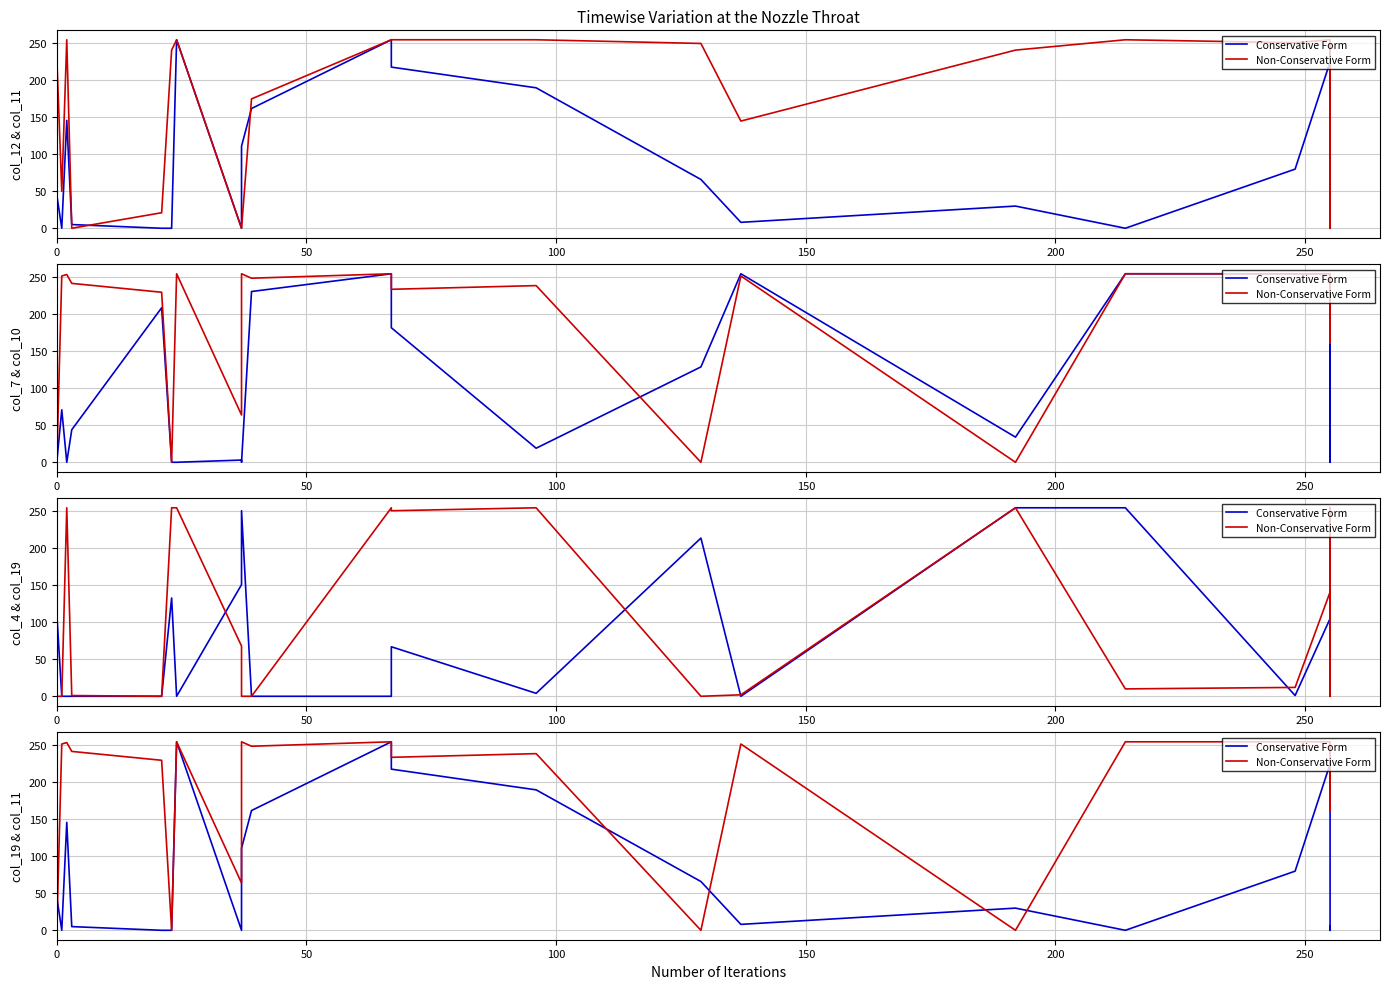

Which series has the largest total across all categories?

Non-Conservative Form